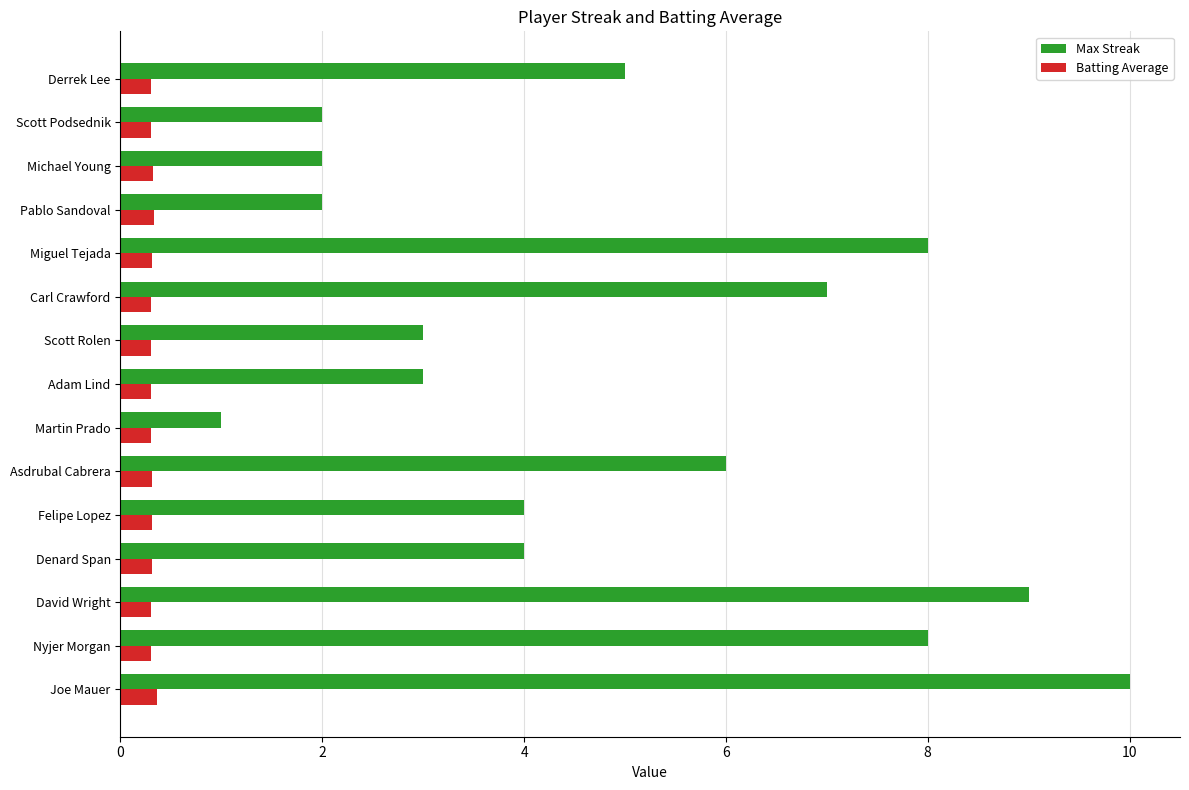

At which label is Max Streak closest to 5?

Derrek Lee